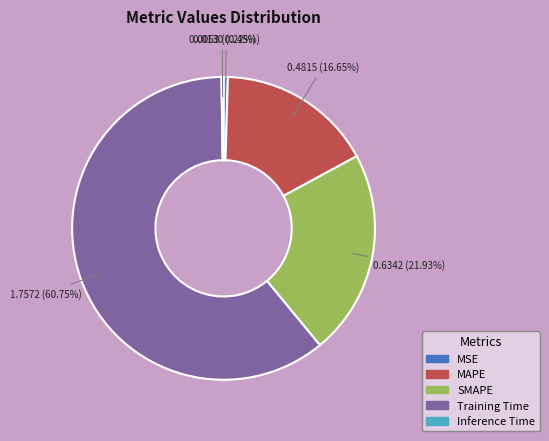

To the nearest percent, what is the average slice percentage?

20%